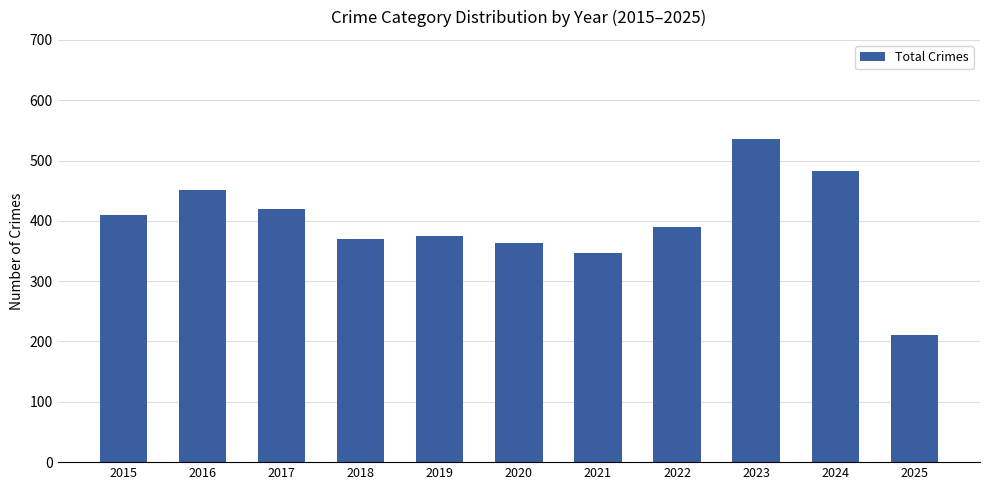

True or false: the data shows 275 at 2024.

False